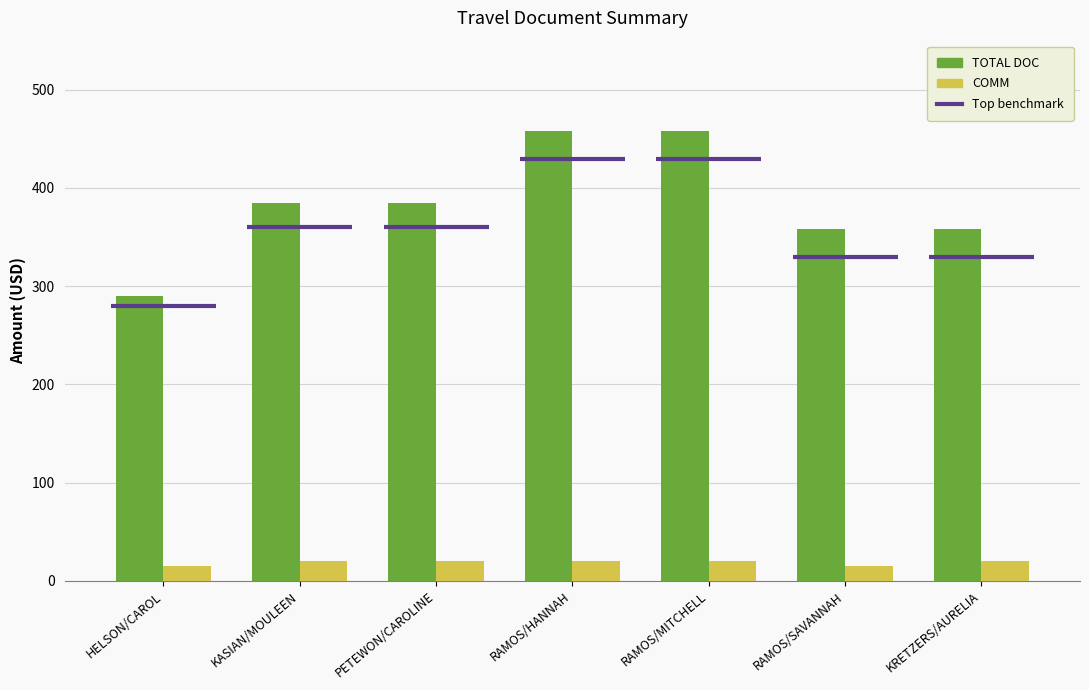

How many bars are there in each group?

2